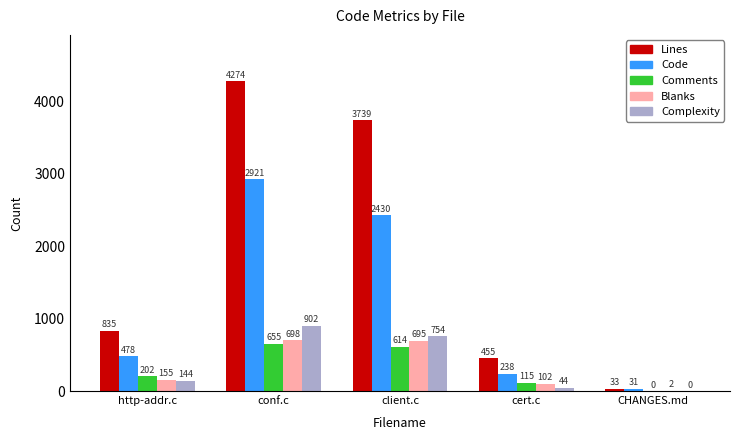

What is the maximum value shown in the chart?

4274